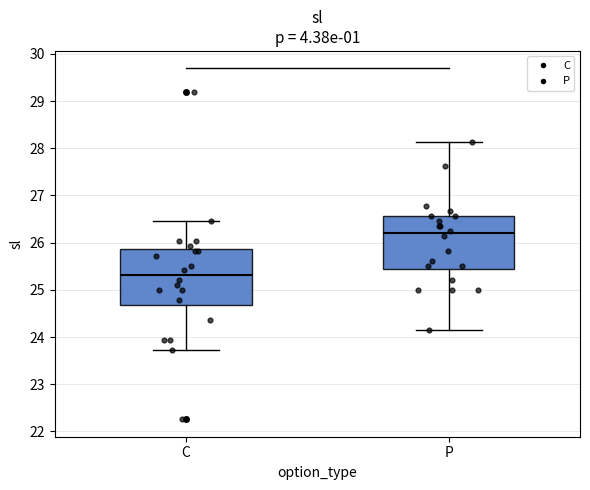

Where does the lower whisker of the box for P end on the y-axis? The values are not printed on the chart, so give them approximately, as read against the axis.

24.2